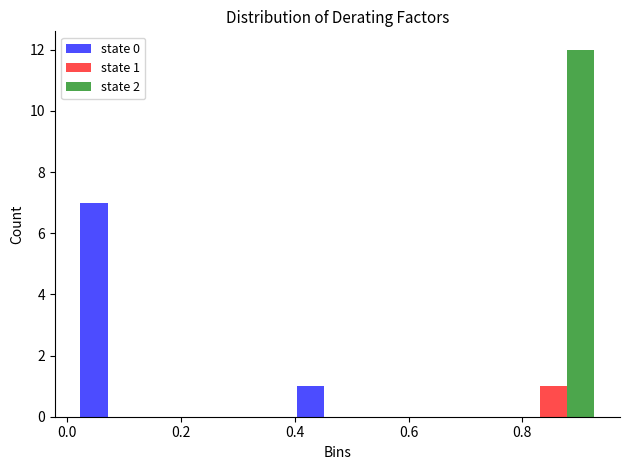

In the state 0 series, which range on the x-axis has the tallest bar?

0.00 to 0.19